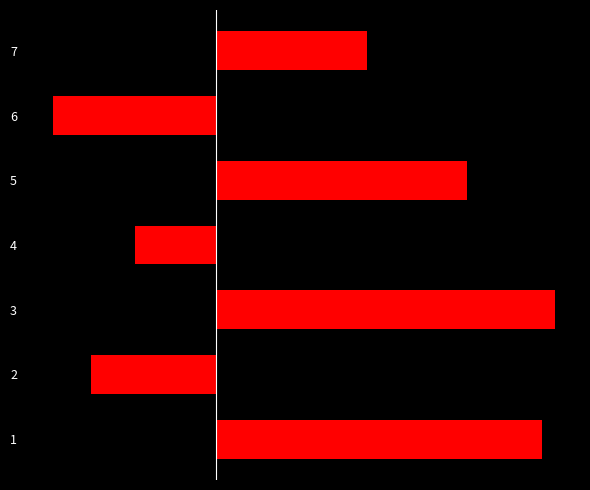

True or false: d has a value of 20.0 at 2.

True